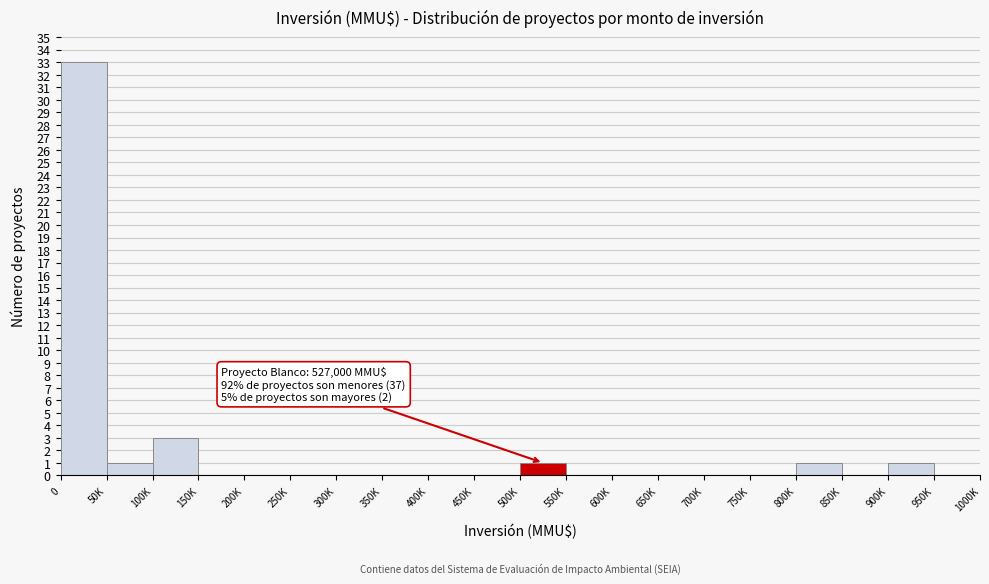

Reading right to left, list all the values displayed in this chart.

950K=0	900K=1	850K=0	800K=1	750K=0	700K=0	650K=0	600K=0	550K=0	500K=1	450K=0	400K=0	350K=0	300K=0	250K=0	200K=0	150K=0	100K=3	50K=1	0=33